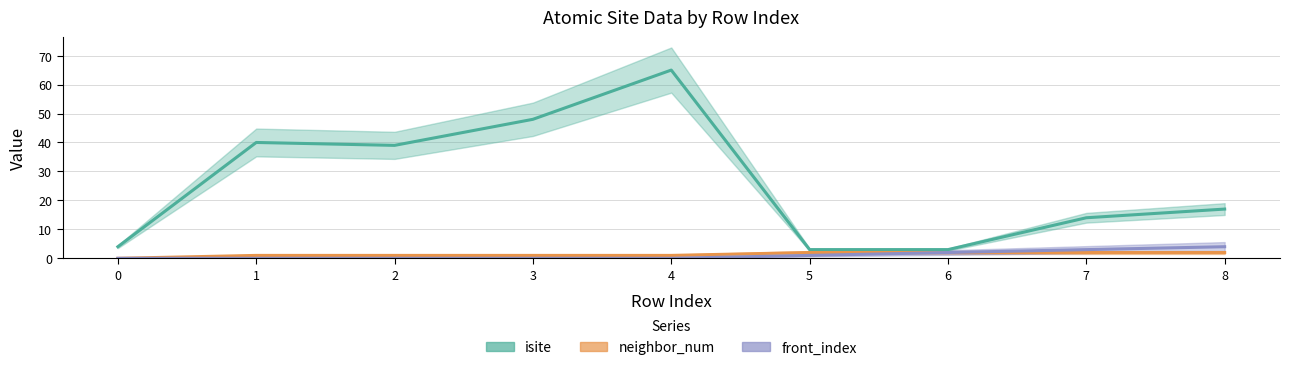

Is the value of front_index at 5 greater than the value of isite at 8?

No